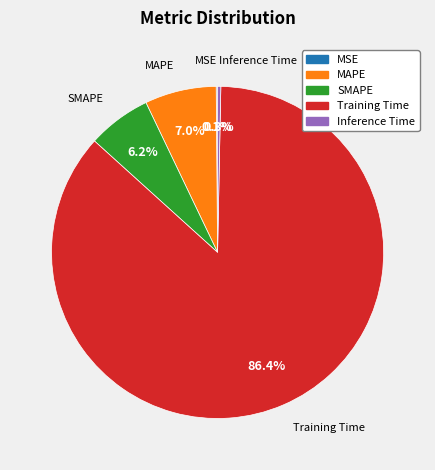

To the nearest percent, what is the average slice percentage?

20%